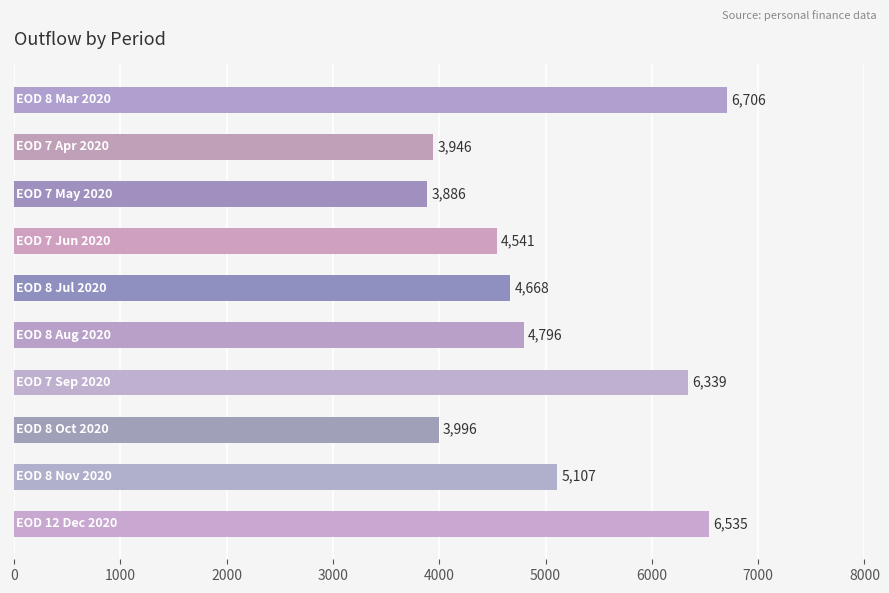

What is the value of the 1st bar from the top?

6705.9